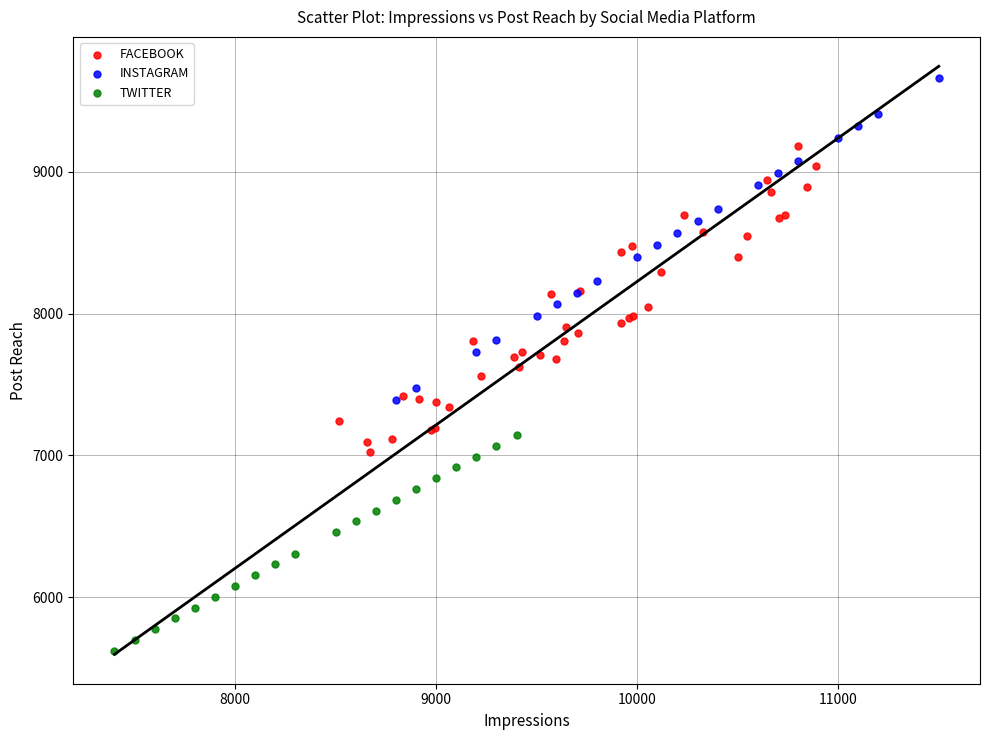

Which series contains the highest Y value?

INSTAGRAM